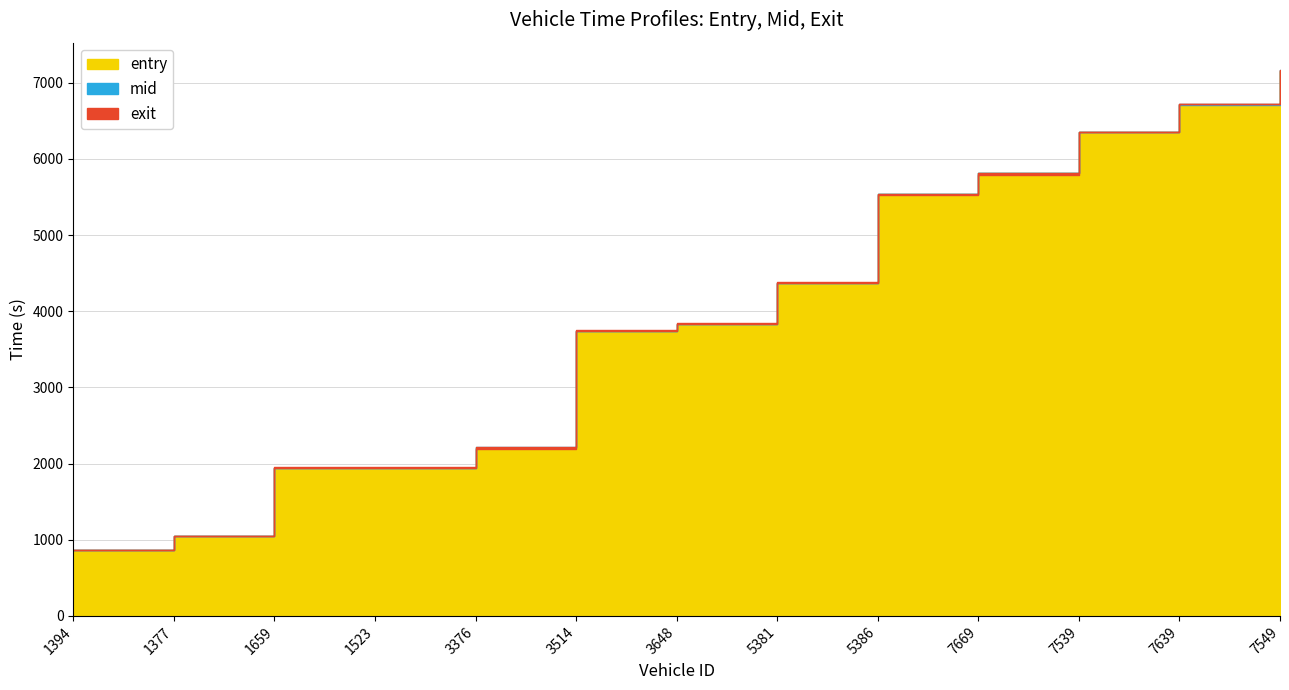

What is the label of the 5th point from the left?

3376